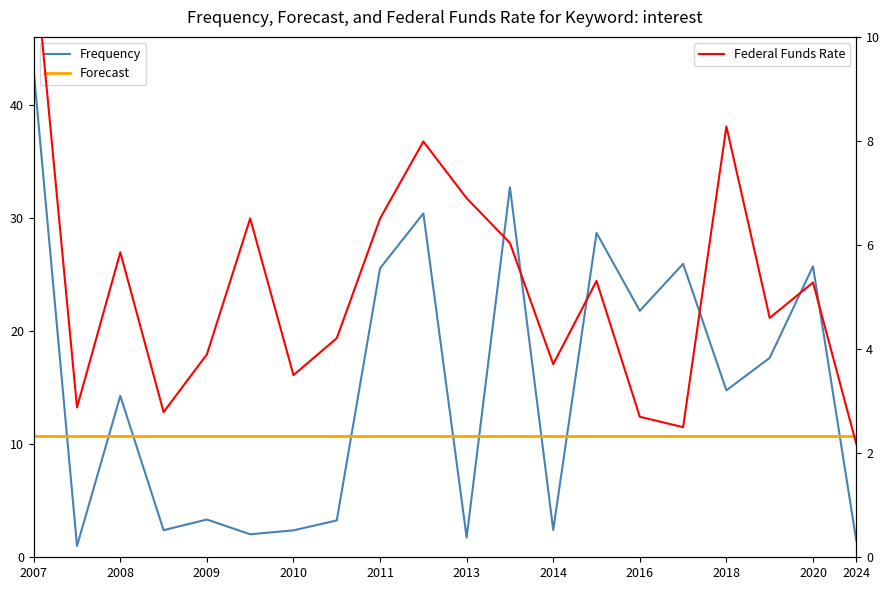

True or false: Forecast and Frequency intersect in this chart.

True